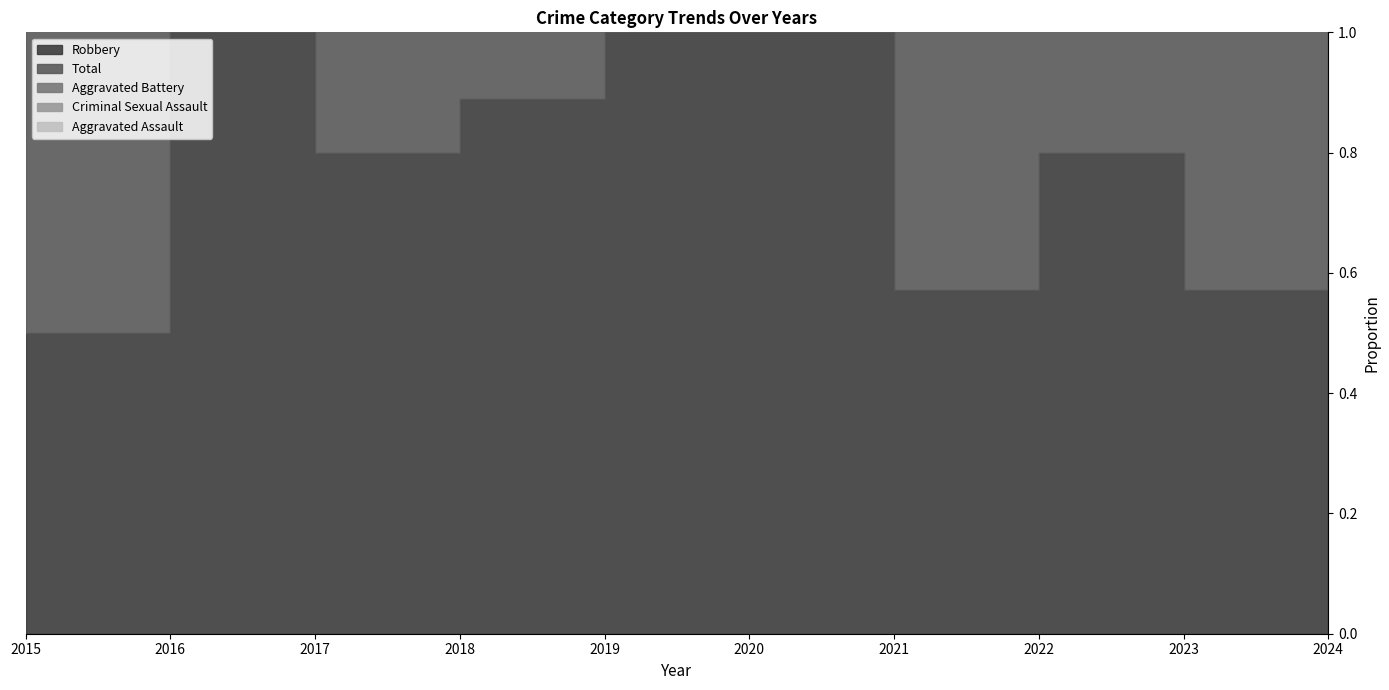

At which label does Total first exceed 7?

2018